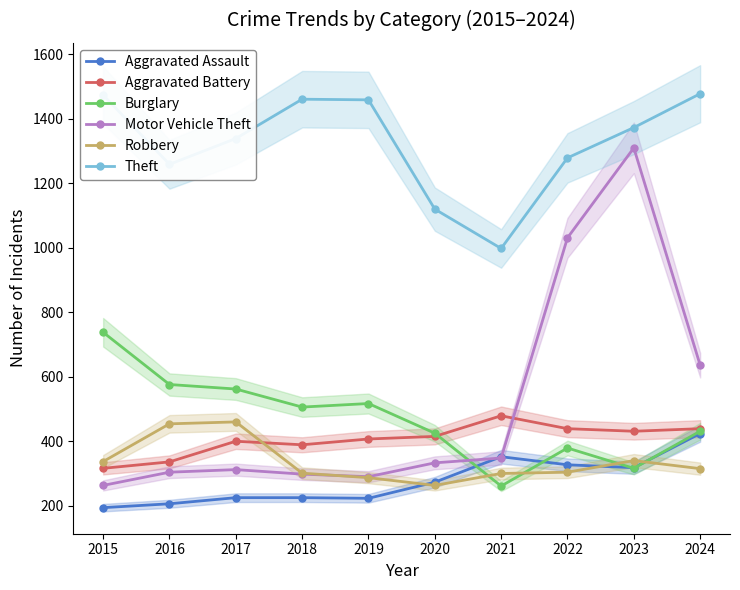

How many interior local valleys does the Aggravated Assault series have?

2